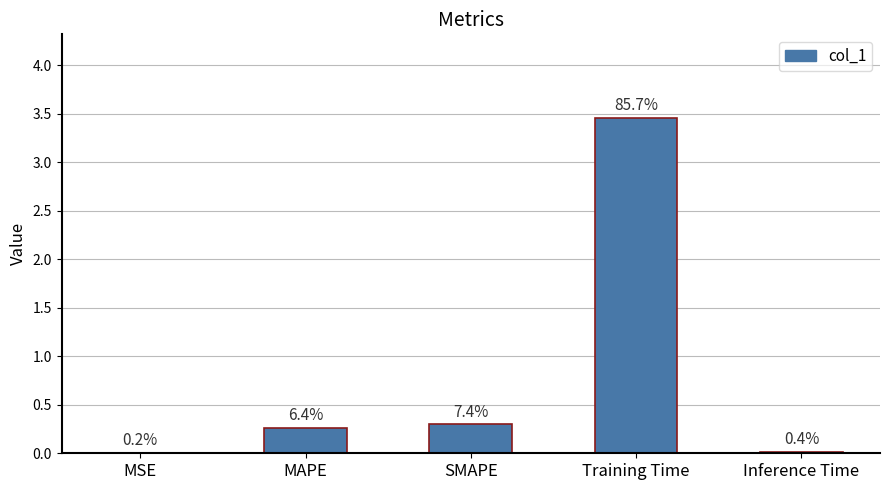

Reading left to right, transcribe all the data shown in this chart.

0.0	0.3	0.3	3.5	0.0